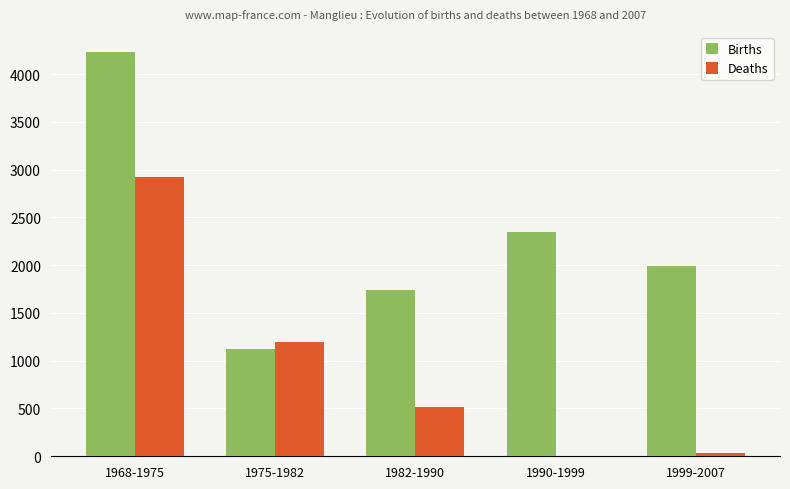

At which category is the sum across all series the highest?

1968-1975